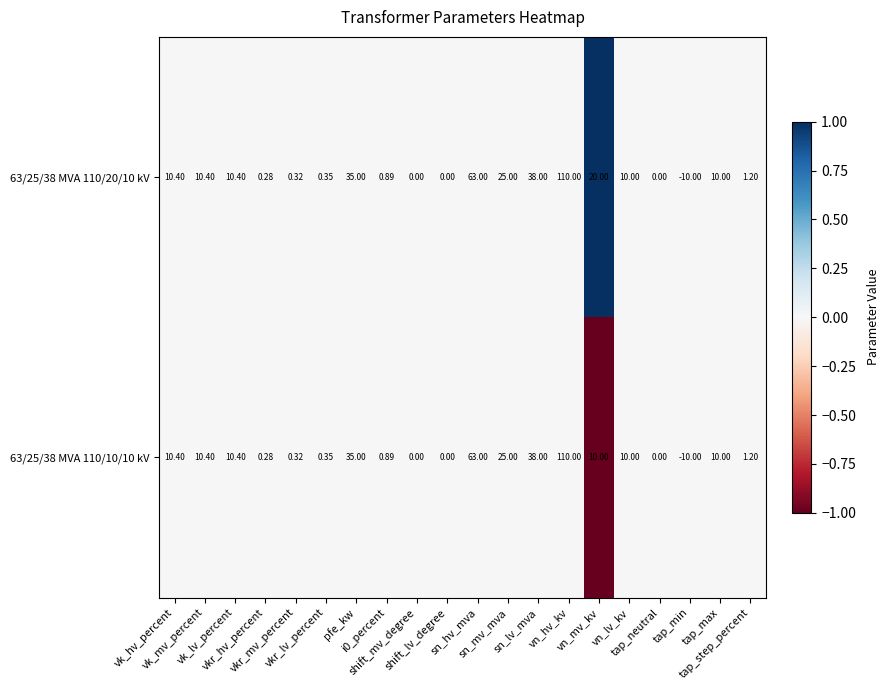

How many distinct data groups are displayed?

2